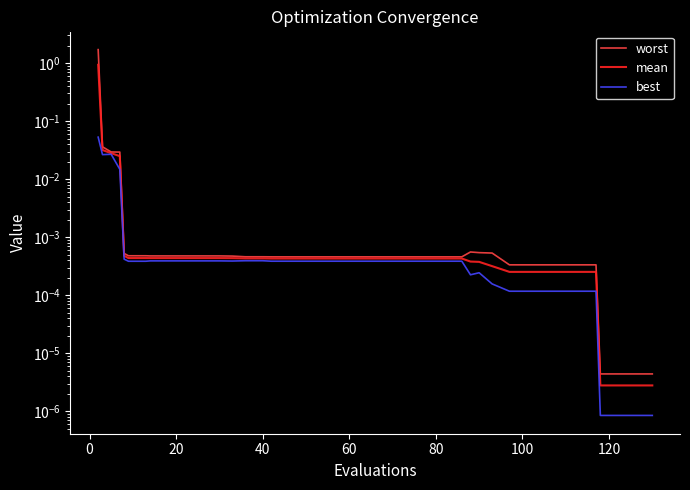

True or false: best and mean intersect in this chart.

False